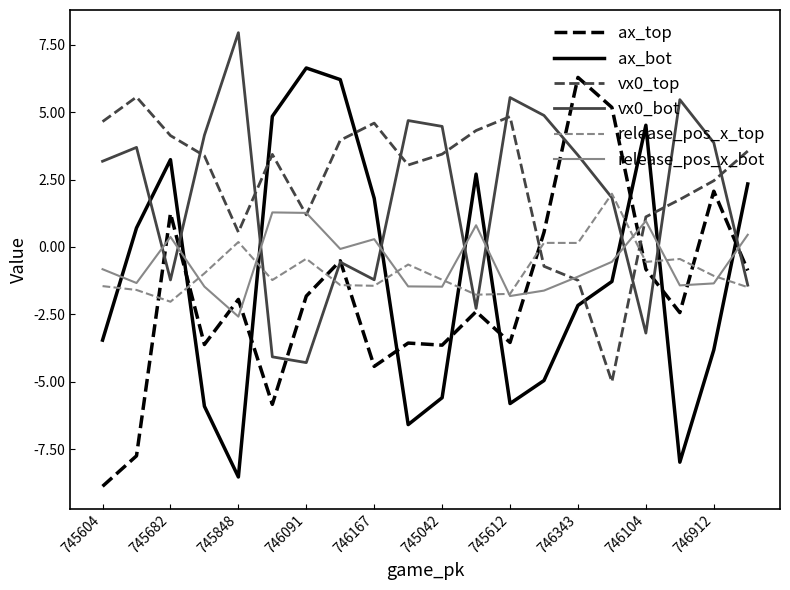

True or false: vx0_bot and release_pos_x_bot intersect in this chart.

True